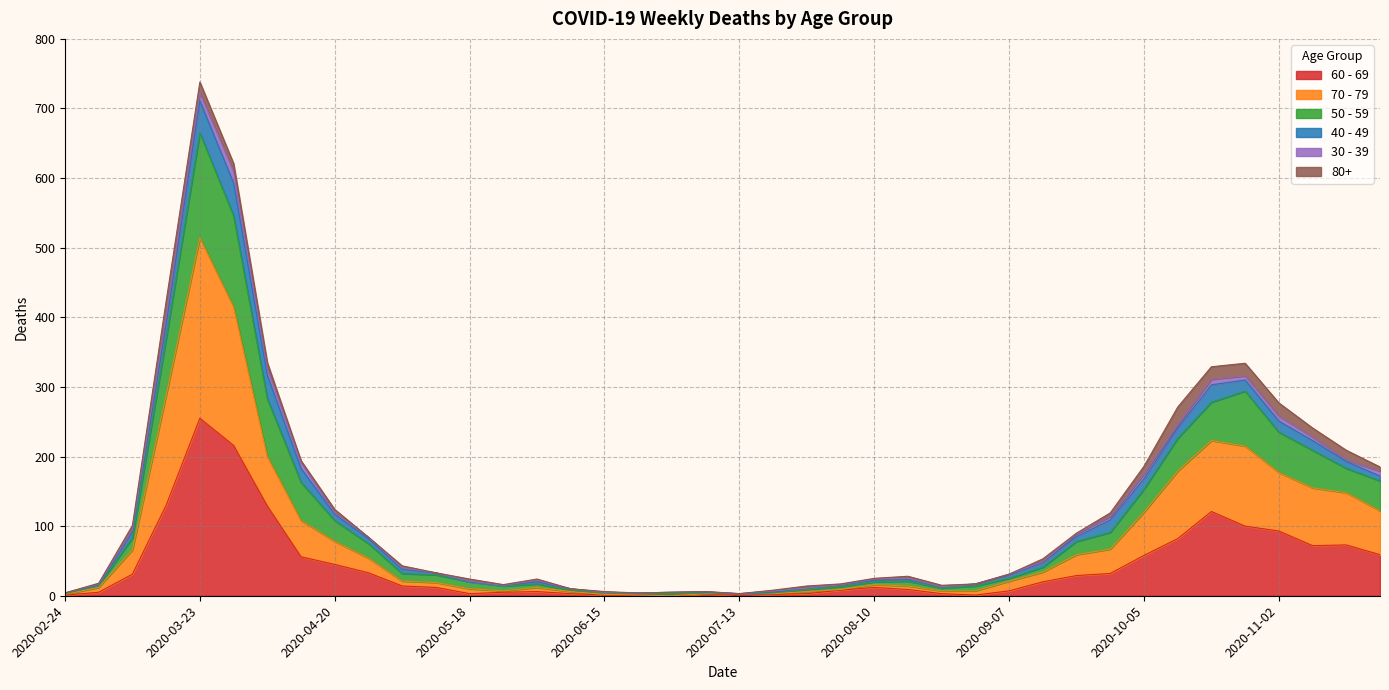

Which category has the highest value in the 60 - 69 series?

2020-03-23